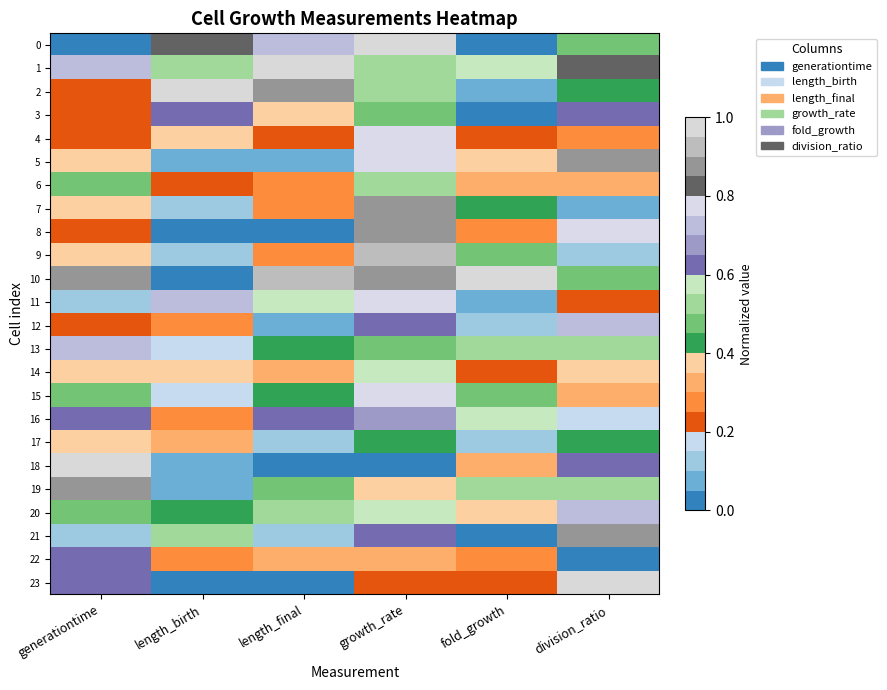

Which series has the largest total across all categories?

10